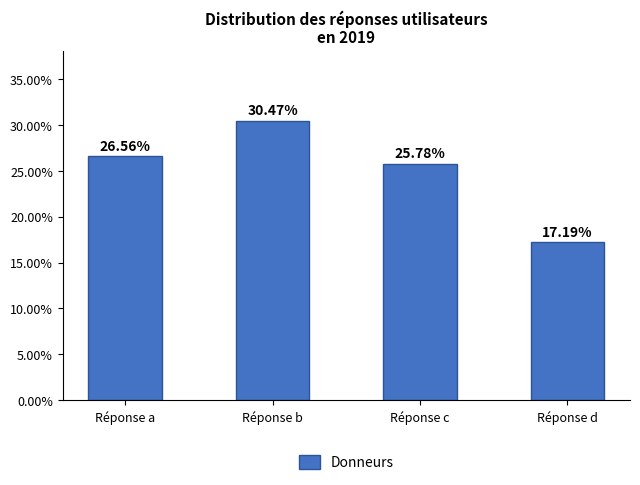

Are the bars grouped side by side (vs. stacked)?

No